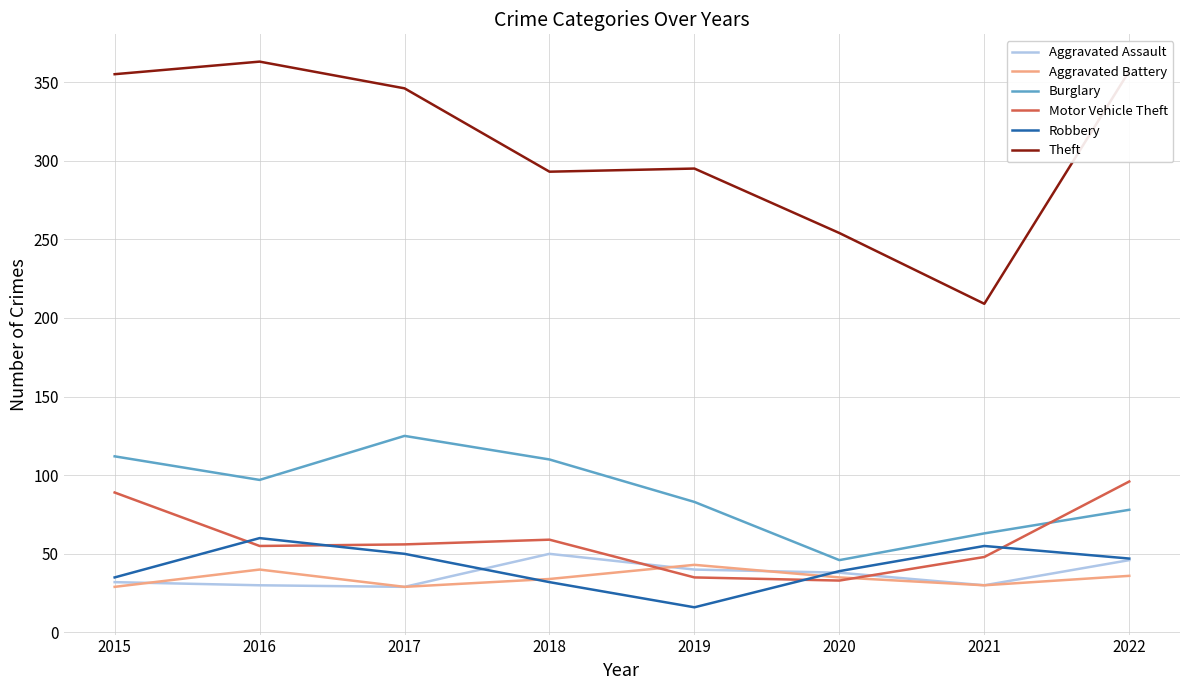

At which category does Burglary reach its first local valley?

2016